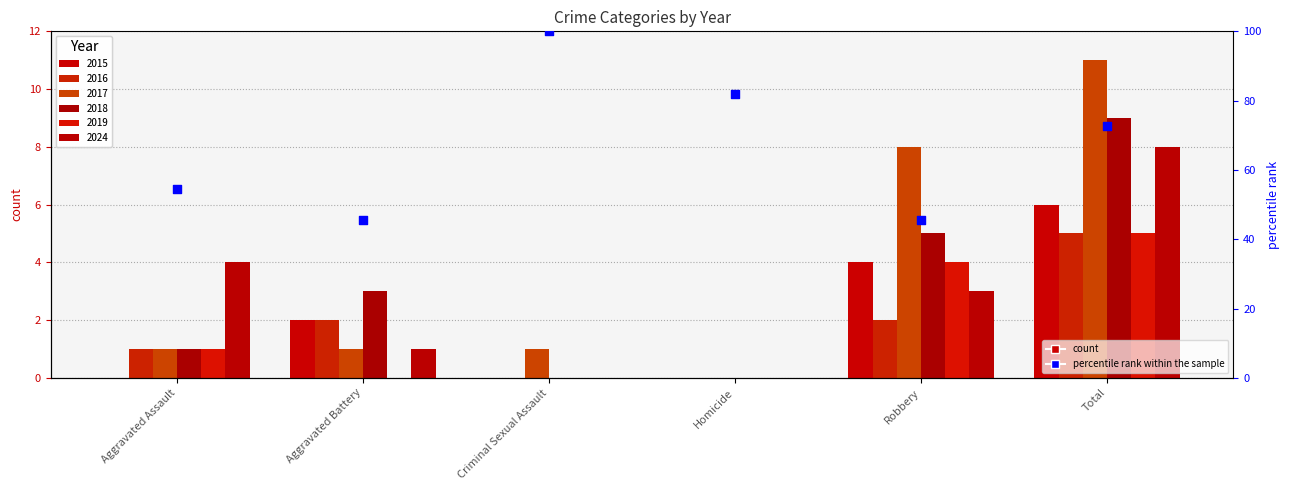

Which has a higher value, Robbery or Aggravated Battery?

Robbery